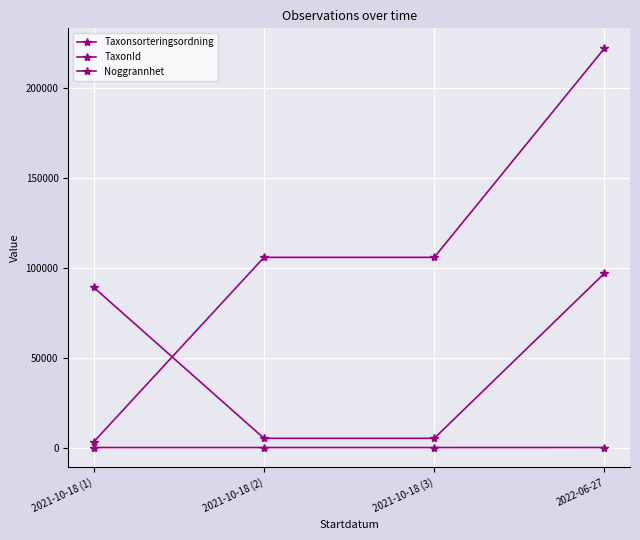

Reading left to right, extract all data points from this chart.

Taxonsorteringsordning: 2021-10-18 (1)=89170	2021-10-18 (2)=5135	2021-10-18 (3)=5135	2022-06-27=97050
TaxonId: 2021-10-18 (1)=3215	2021-10-18 (2)=105930	2021-10-18 (3)=105930	2022-06-27=222361
Noggrannhet: 2021-10-18 (1)=10	2021-10-18 (2)=10	2021-10-18 (3)=10	2022-06-27=25